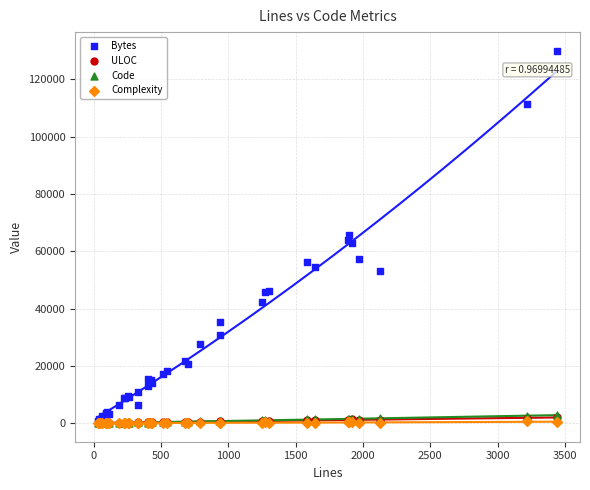

Which series reaches the maximum Y coordinate?

Bytes